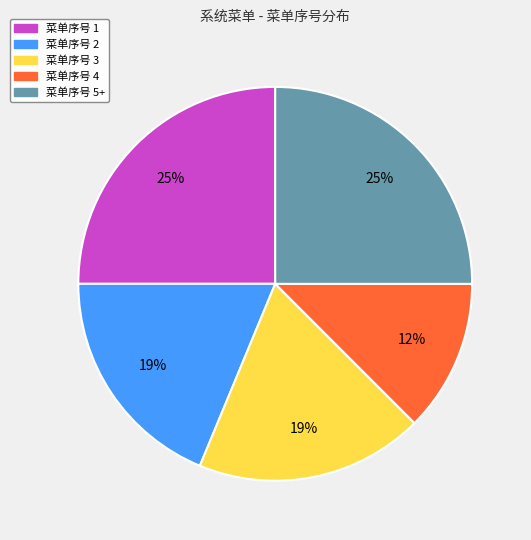

How many segments does this pie chart have?

5